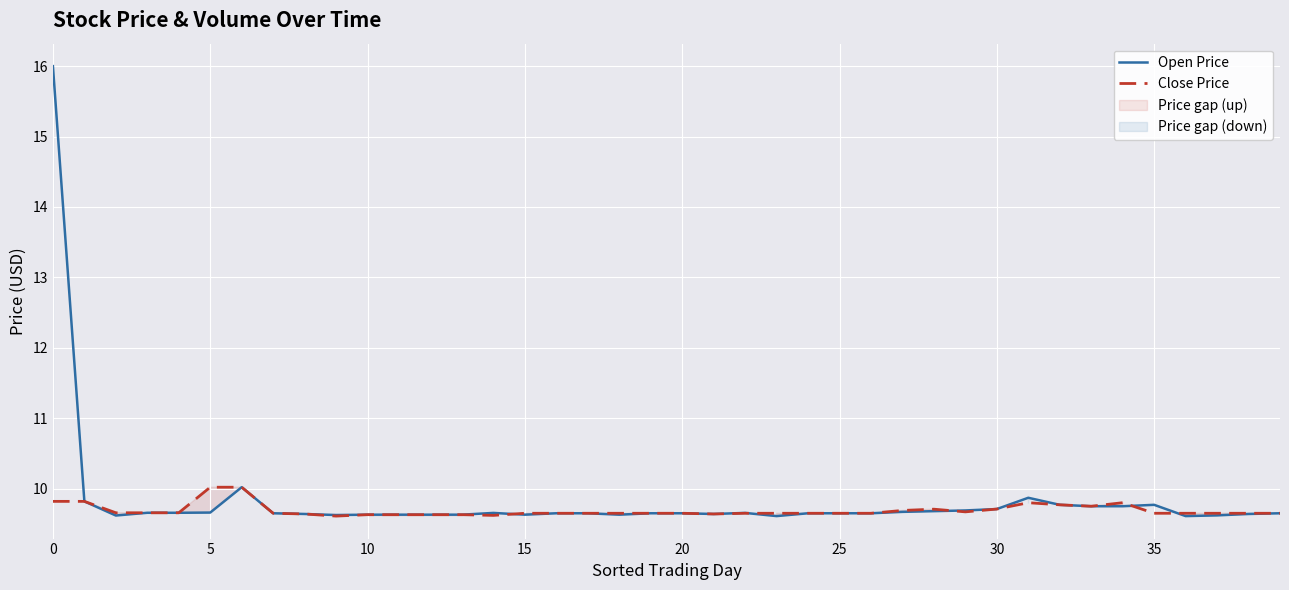

What is the difference between the maximum and minimum values in the Close Price series?

0.4